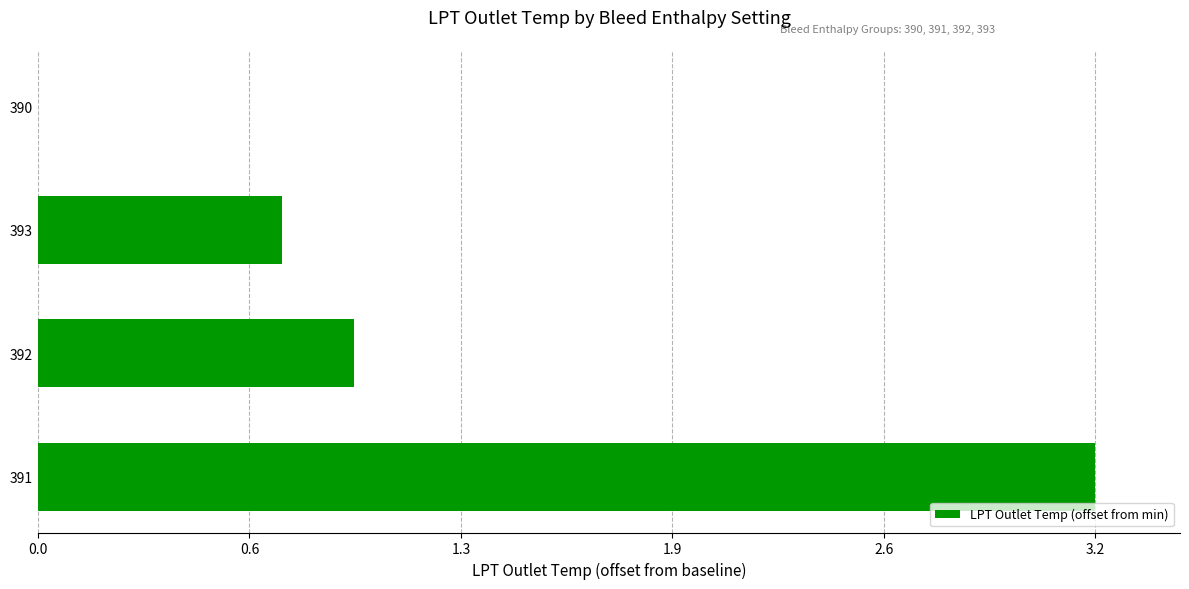

Are the bars horizontal?

Yes